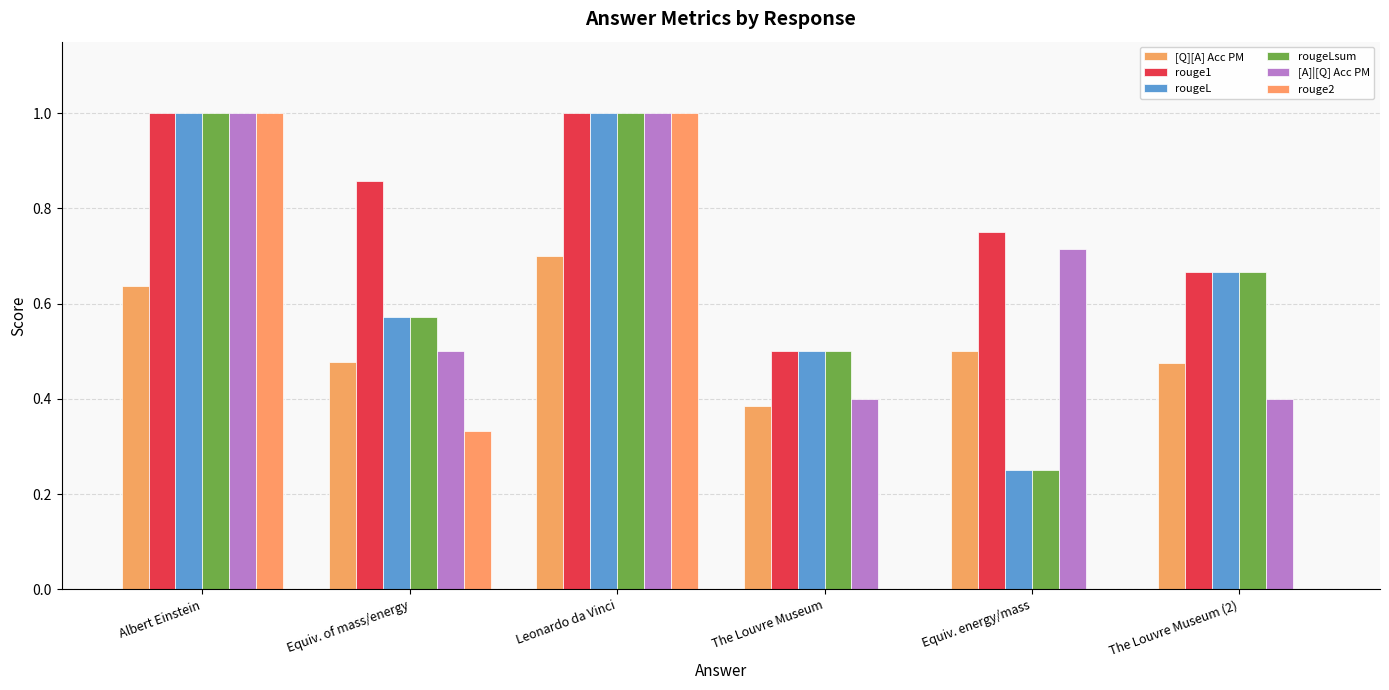

The [A]|[Q] Acc PM series shows 0.6 at The Louvre Museum (2). True or false?

False